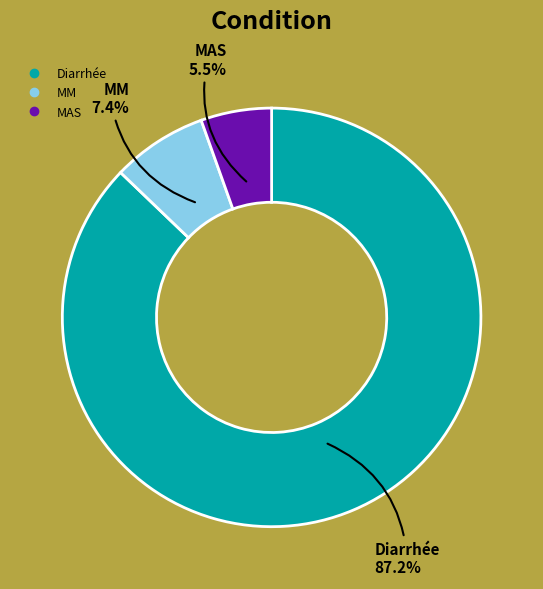

Between MAS and MM, which is larger?

MM